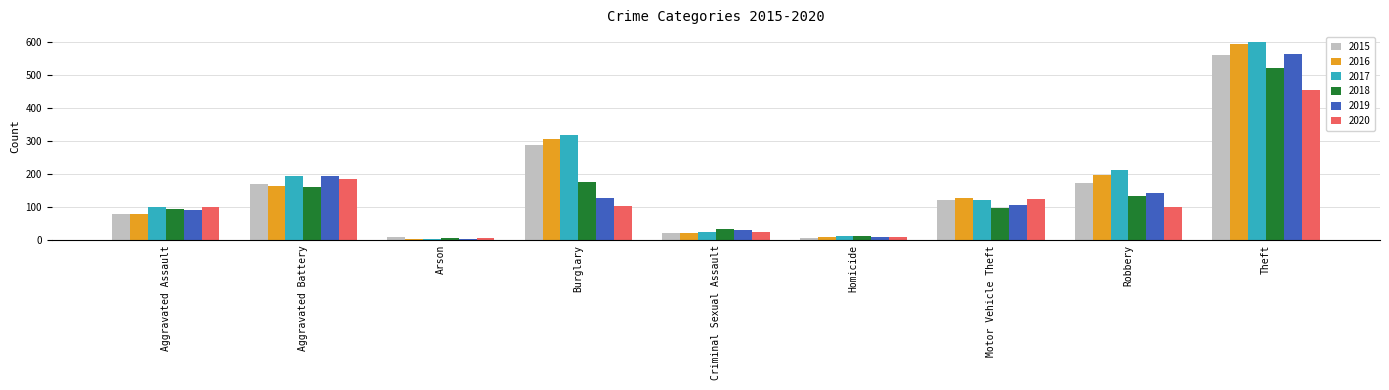

What is the label of the 8th bar from the right?

Aggravated Battery